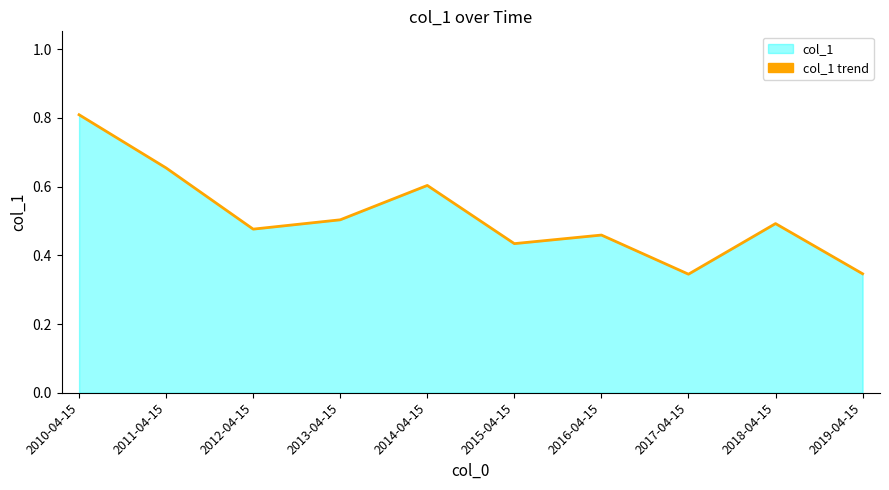

Which has a higher value, 2016-04-15 or 2017-04-15?

2016-04-15